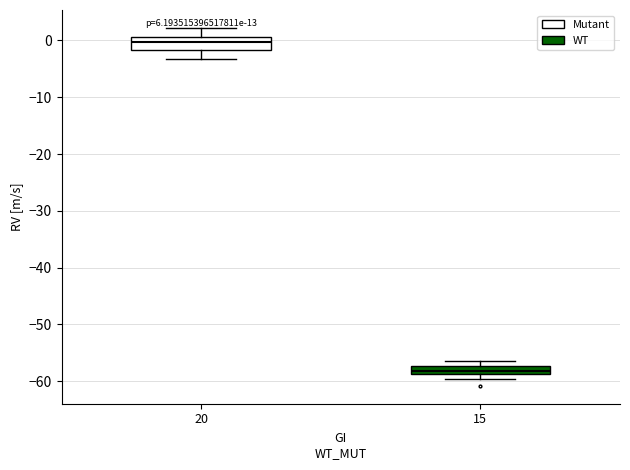

Where does the lower whisker of the box at x = 20 end on the y-axis? The values are not printed on the chart, so give them approximately, as read against the axis.

-3